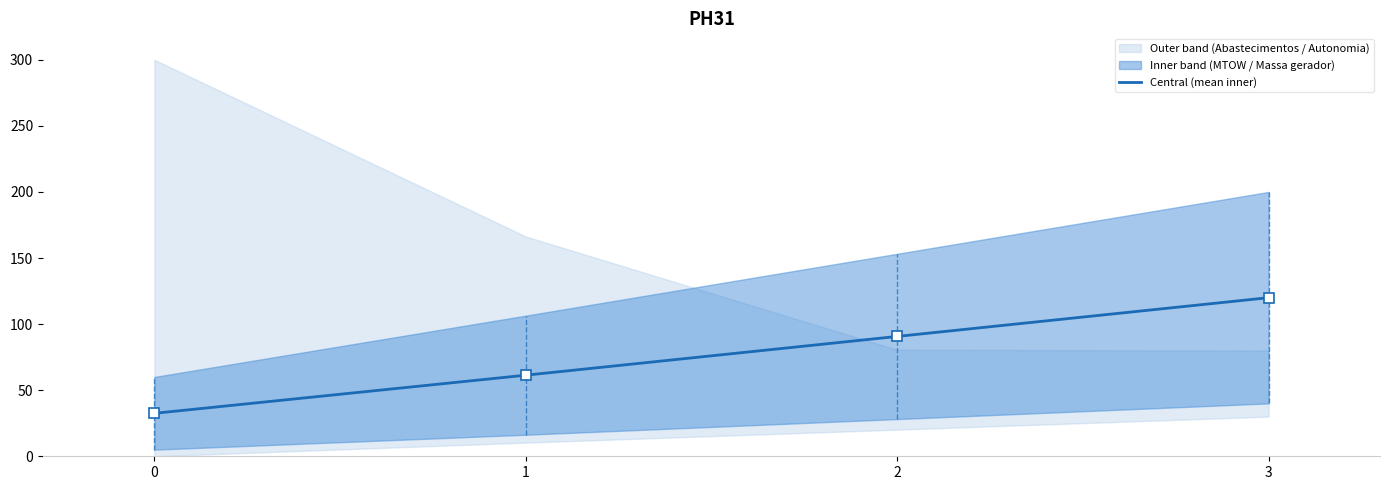

What is the value of the 3rd point from the left?

90.7